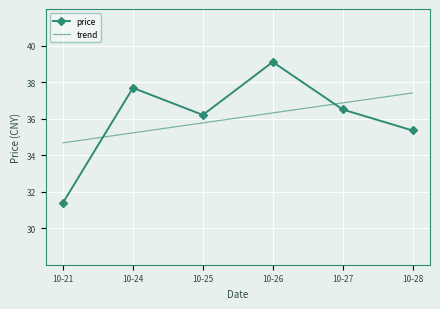

The trend series shows 36.3 at 10-26. True or false?

True